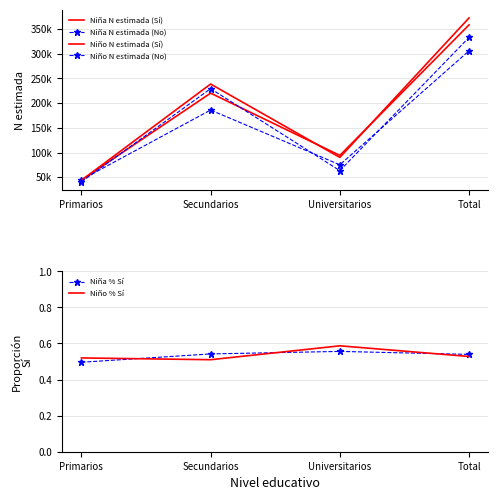

What is the minimum value for Niña N estimada (Sí)?

44097.0